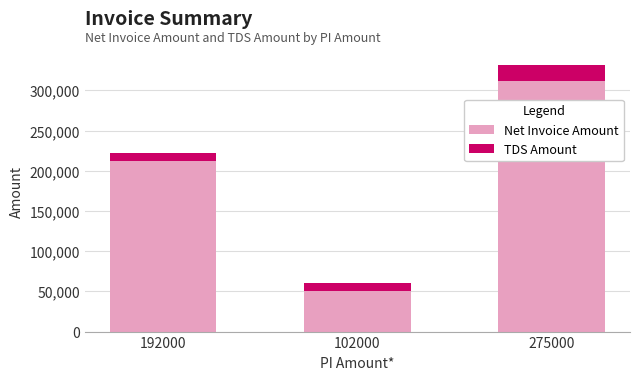

What is the minimum value for Net Invoice Amount?

50000